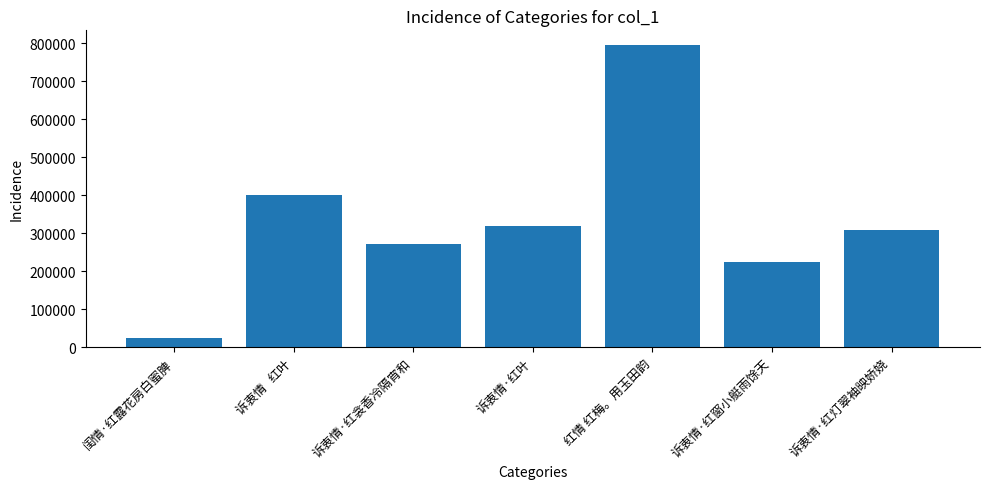

Reading right to left, extract all data points from this chart.

309651	224888	794717	318406	272450	400554	23972